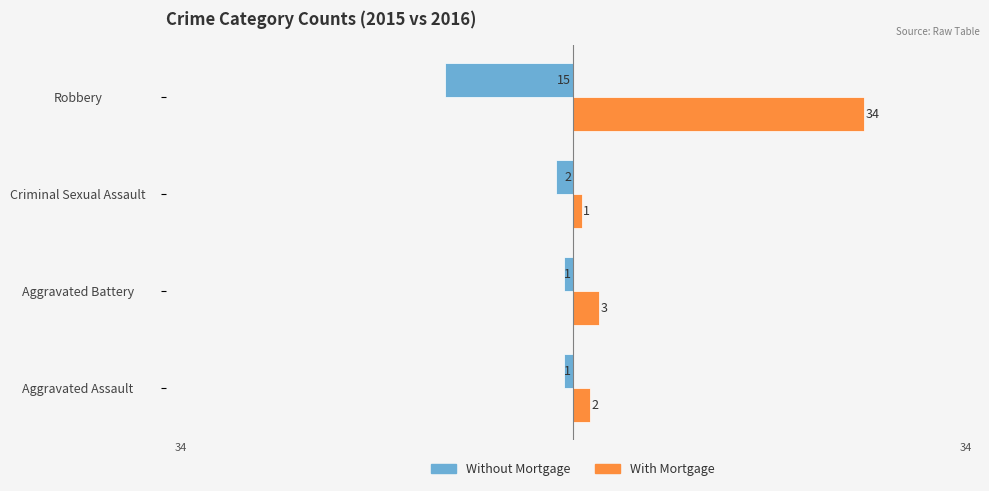

List the labels in order of With Mortgage value, largest first.

Robbery, Aggravated Battery, Aggravated Assault, Criminal Sexual Assault